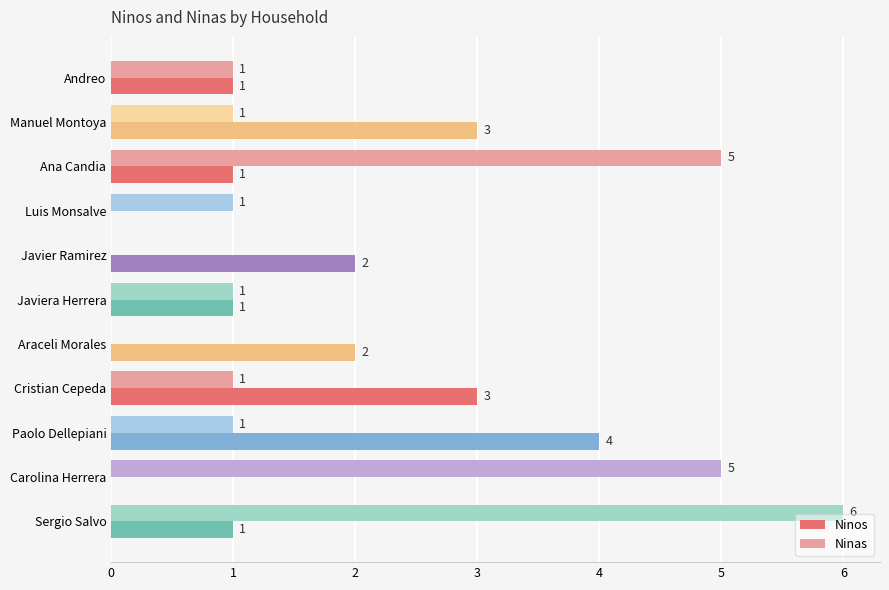

What is the maximum value for Ninos?

4